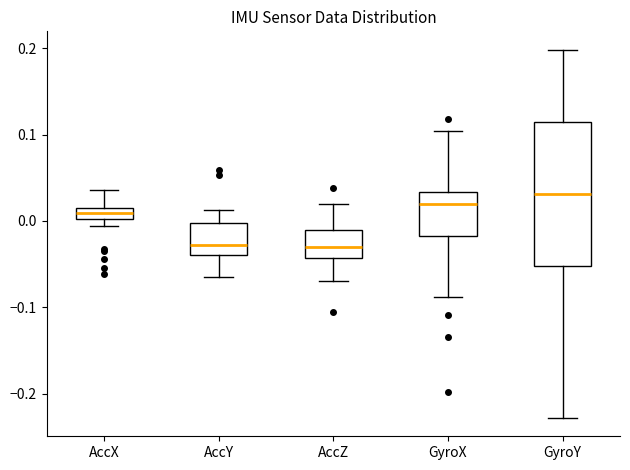

Where does the median line of the box for GyroY sit on the y-axis? The values are not printed on the chart, so give them approximately, as read against the axis.

0.03